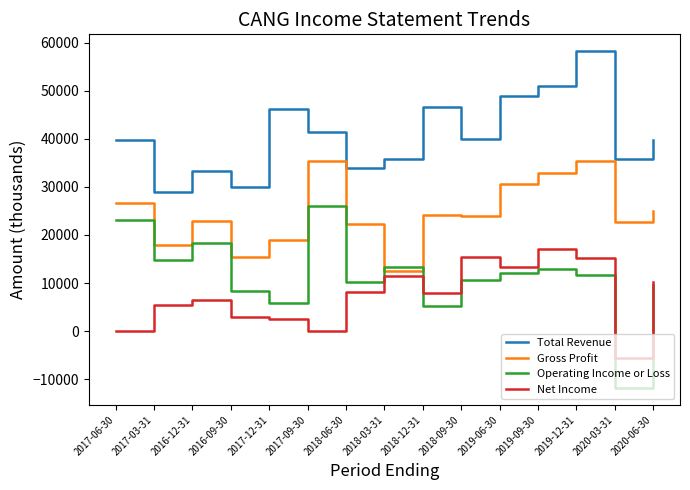

What is the difference between the maximum and minimum values in the Net Income series?

22700